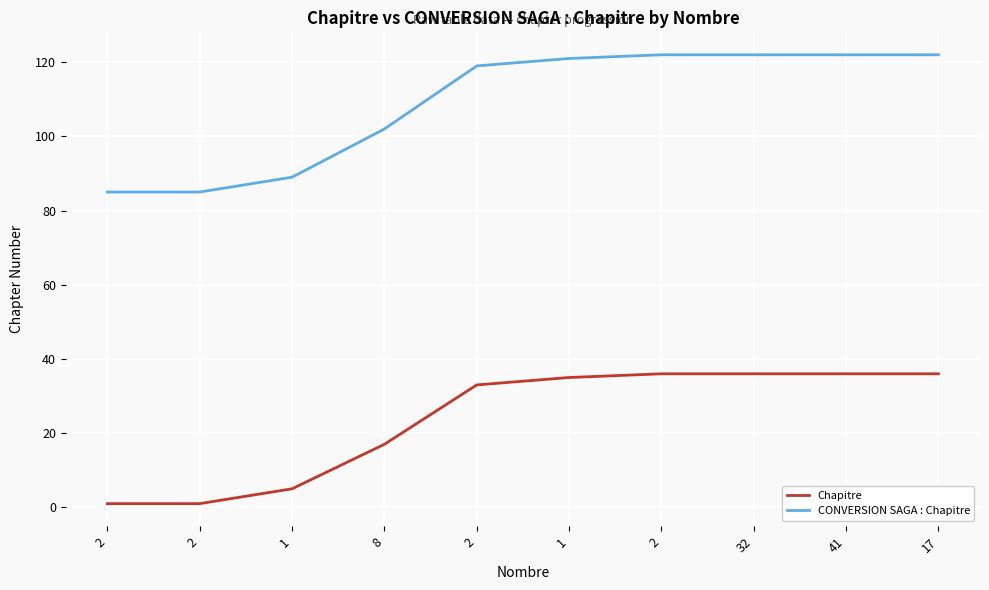

Rank the series by their maximum value, from highest to lowest.

CONVERSION SAGA : Chapitre, Chapitre